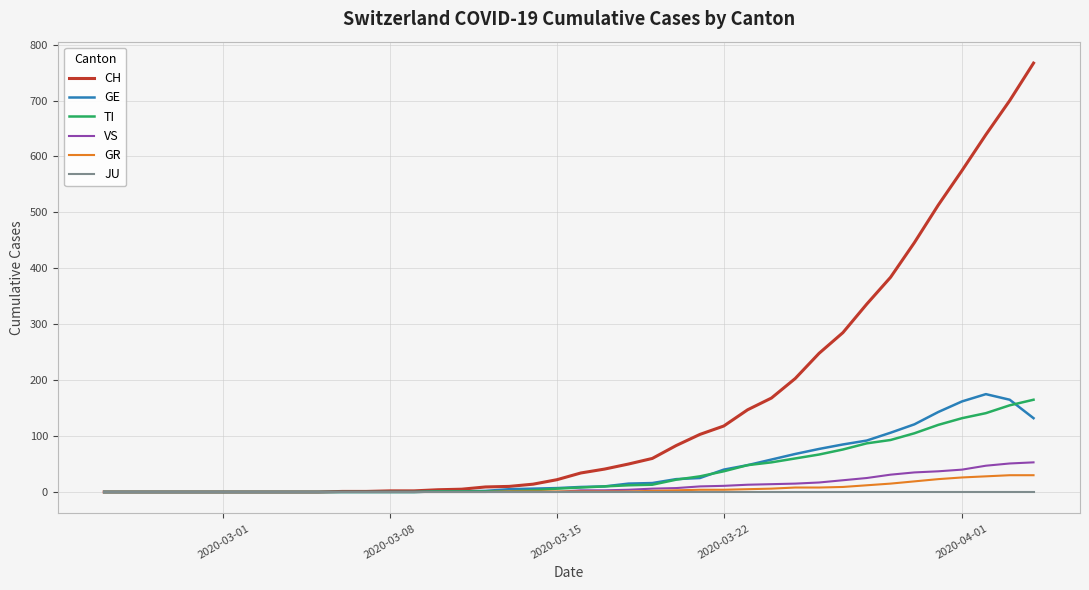

How many lines are shown in the chart?

6